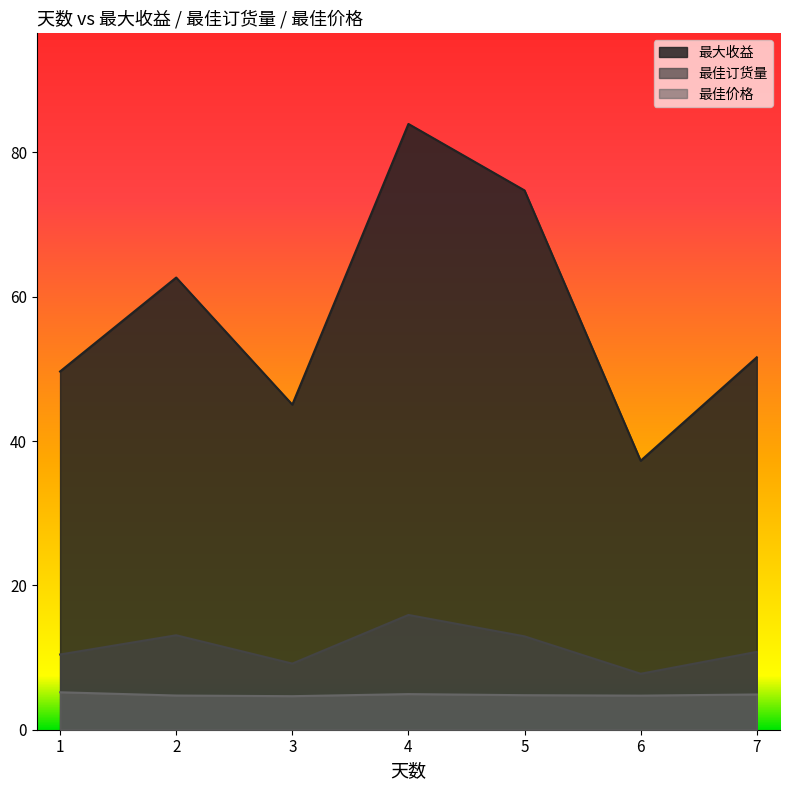

What is the spread (max minus min) of values at 6?

32.5